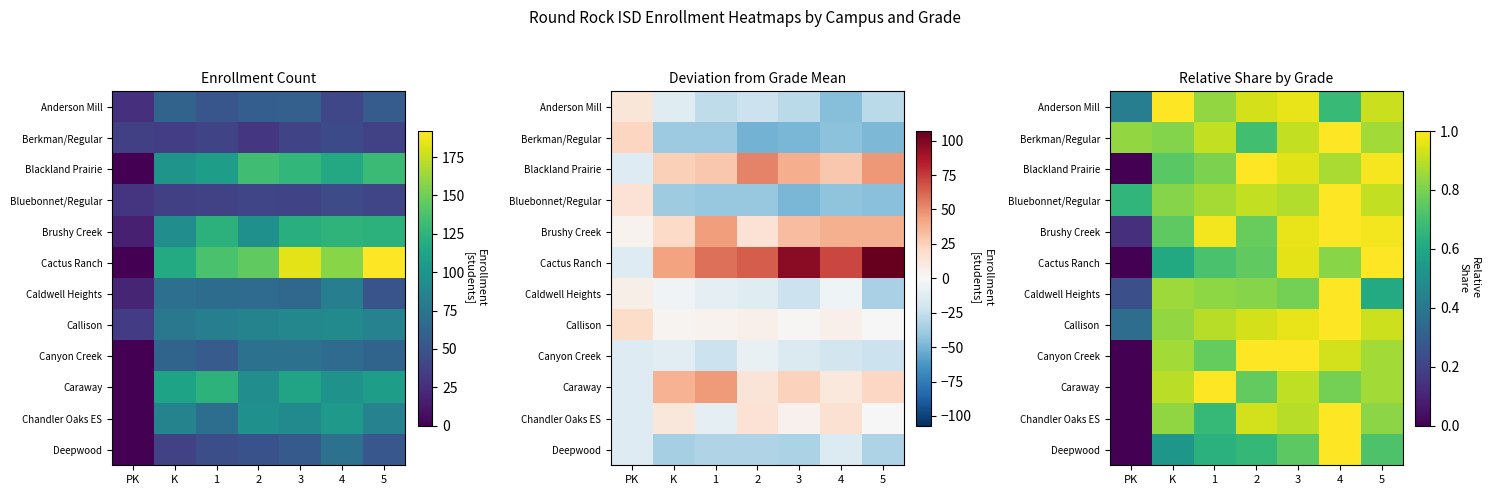

What is the difference between the Bluebonnet/Regular values at 5 and PK?

0.2